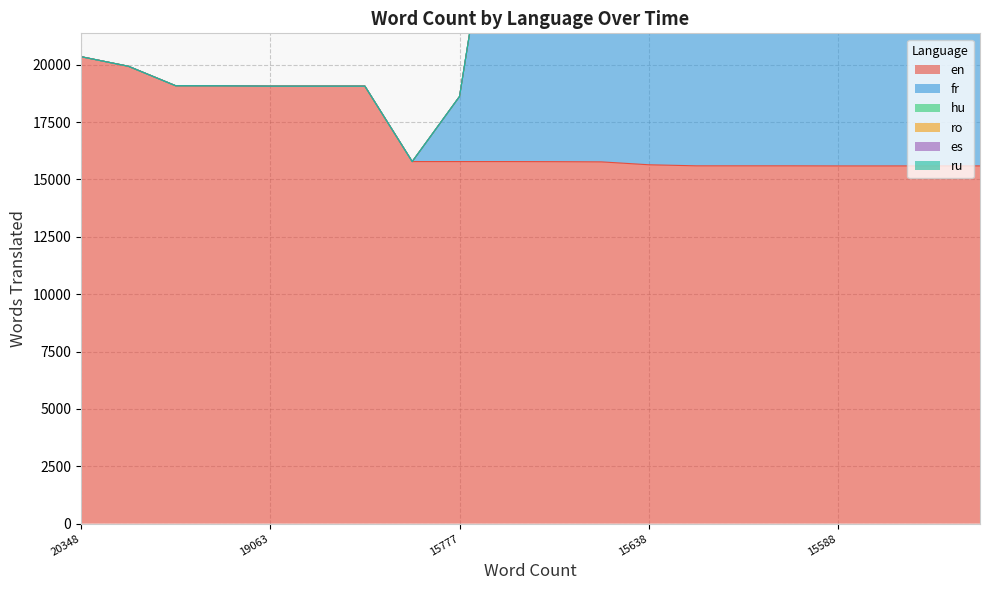

In fr, how many points are lower than both neighbors (excluding endpoints)?

1